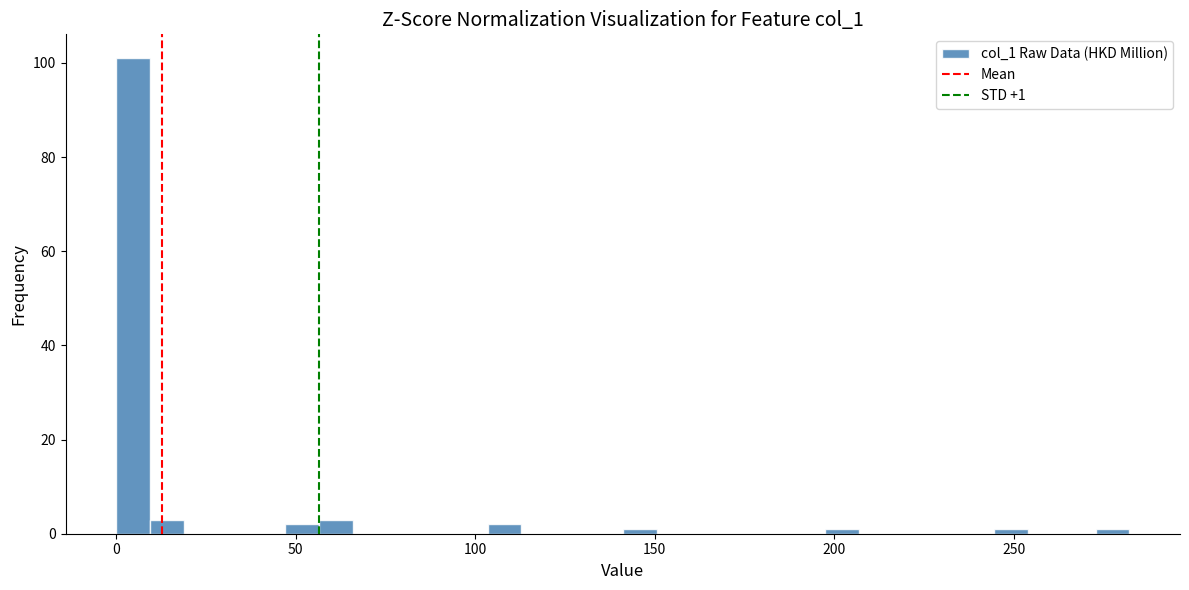

Read against the x-axis, roughly where is the centre of the tallest bar?

5